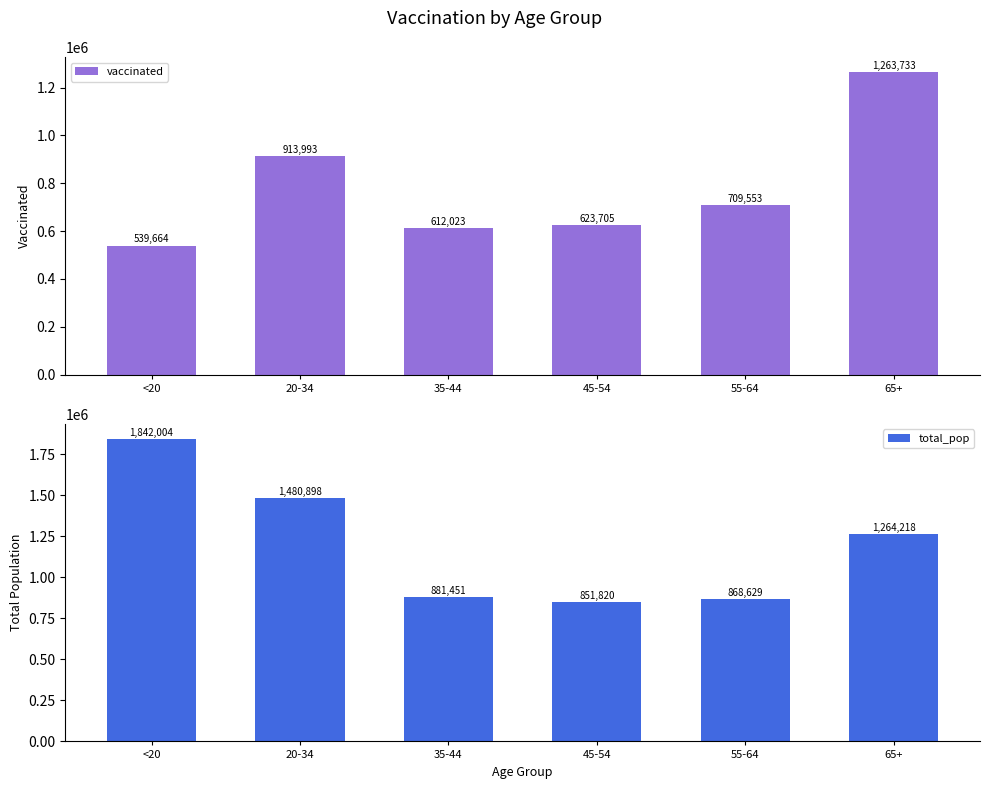

Reading left to right, list all the values displayed in this chart.

vaccinated: 539664	913993	612023	623705	709553	1263733
total_pop: 1842004	1480898	881451	851820	868629	1264218